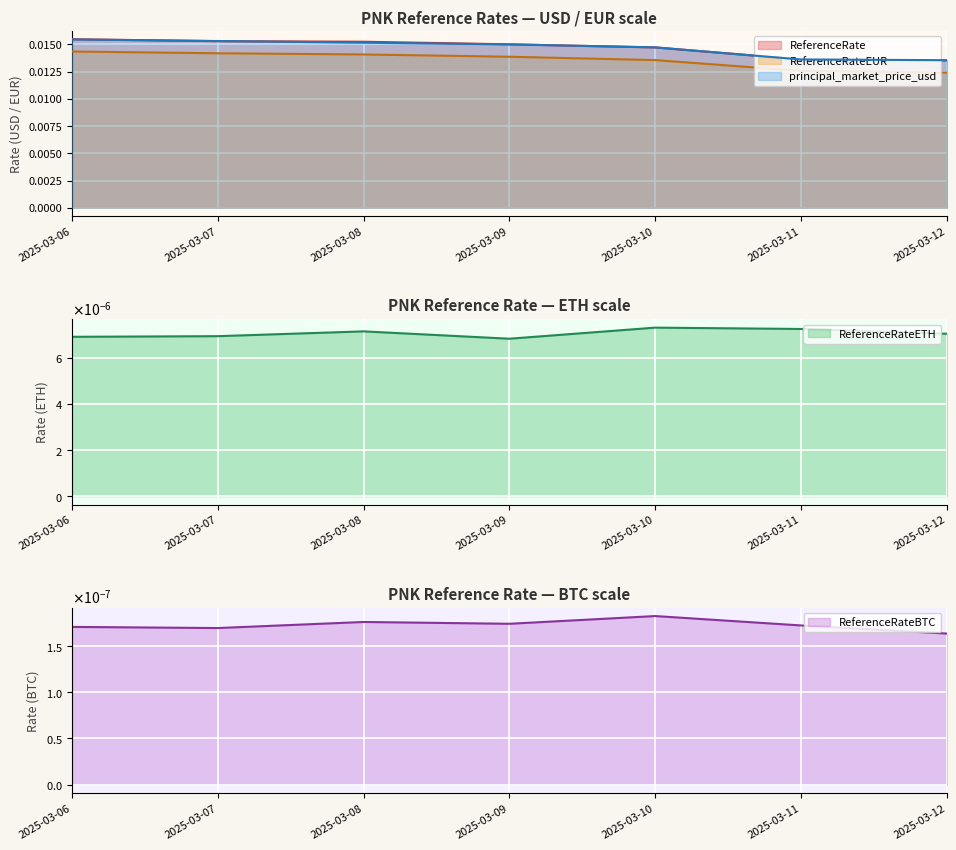

True or false: ReferenceRateEUR and ReferenceRate cross at least once.

False